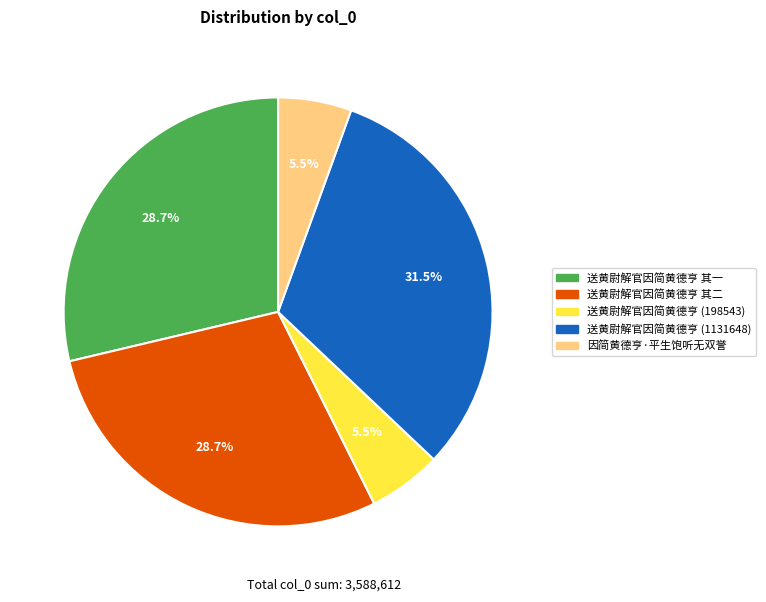

Is there a majority slice in this chart?

No